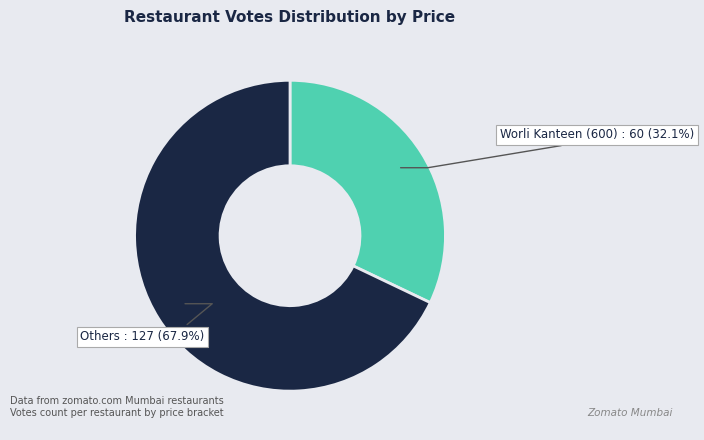

Does any single category account for the majority?

Yes